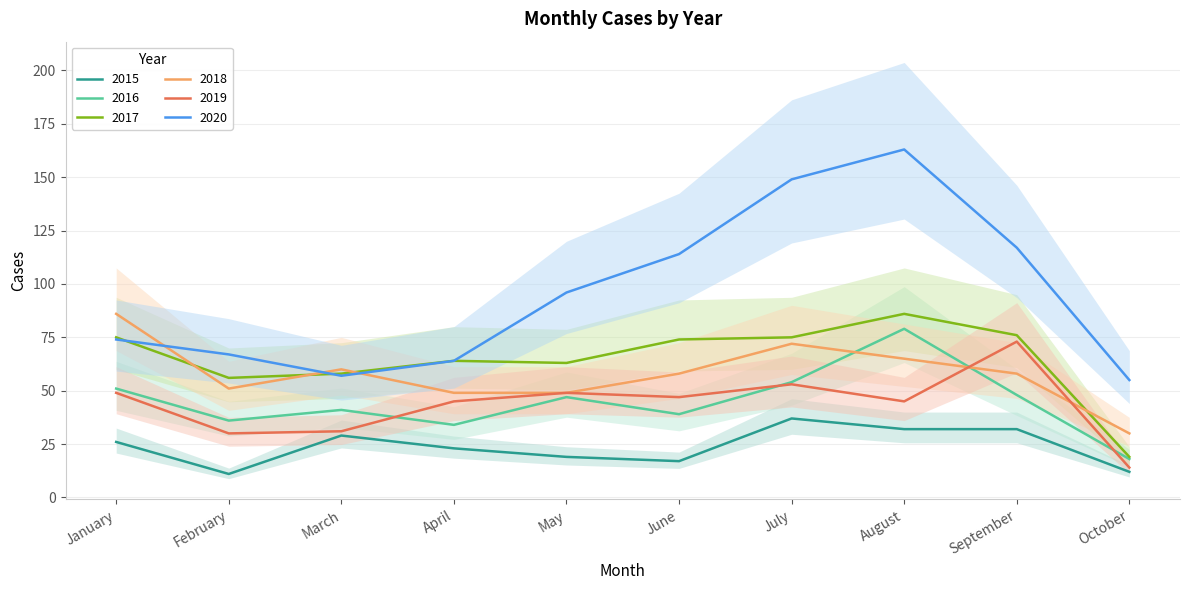

Which has a higher value, July or January?

July